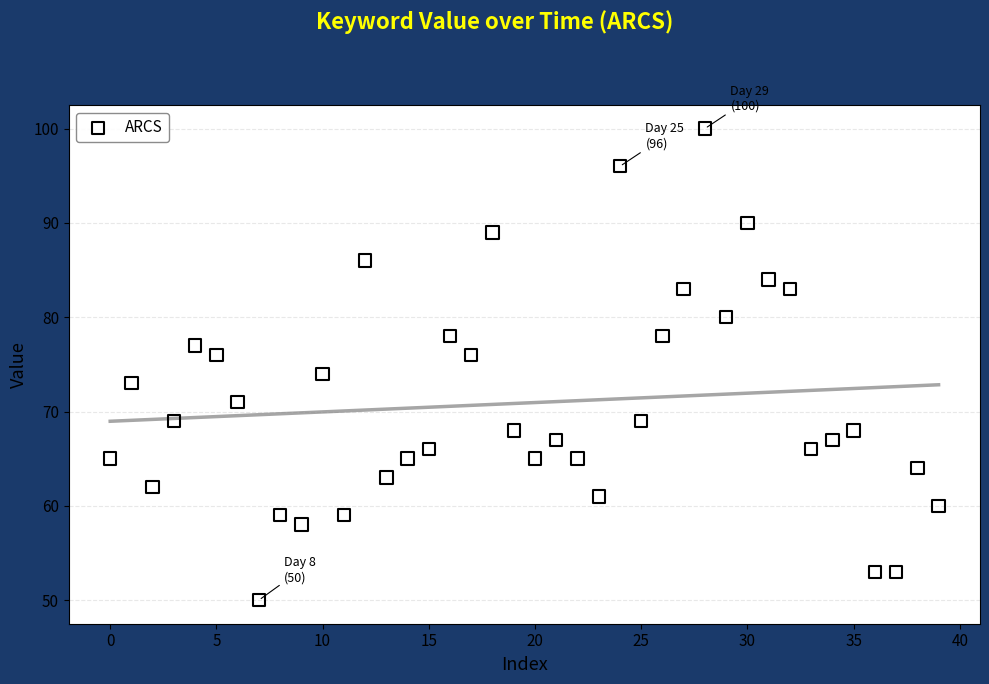

What is the range of Y values (max minus min)?

50